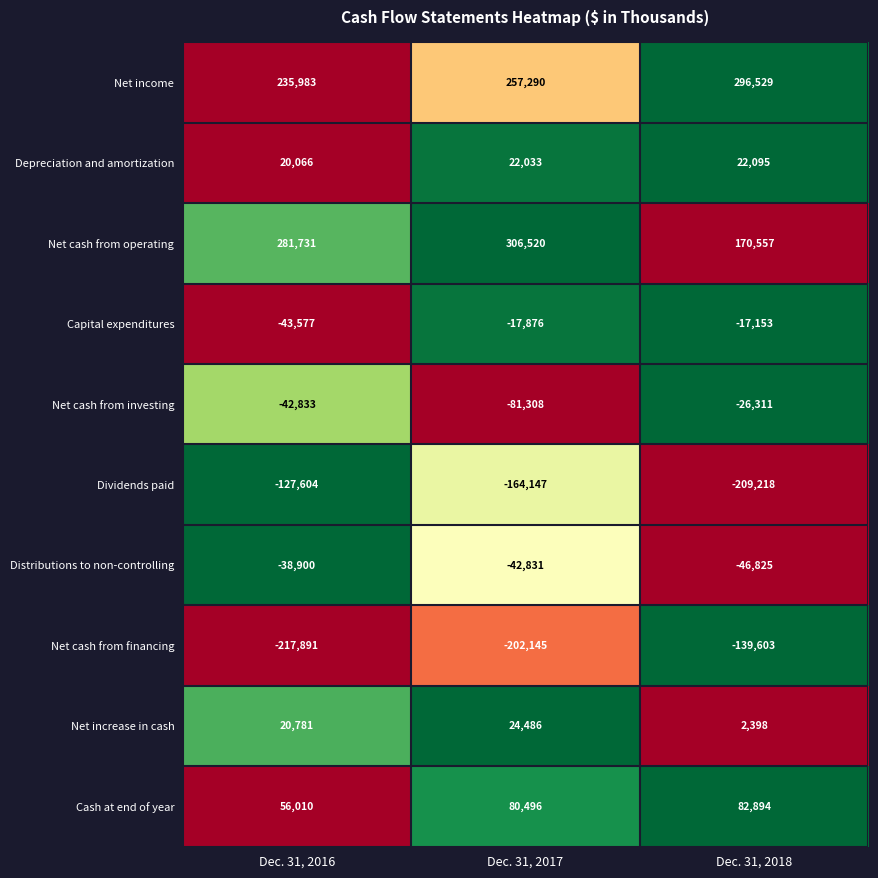

What is the total value across all series at Dec. 31, 2017?

182518